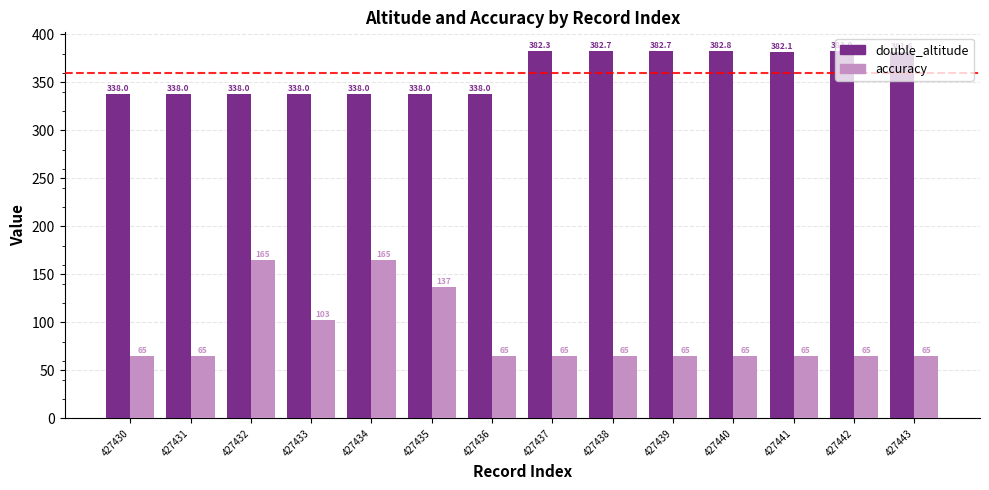

What is the average value of the double_altitude series?

360.2